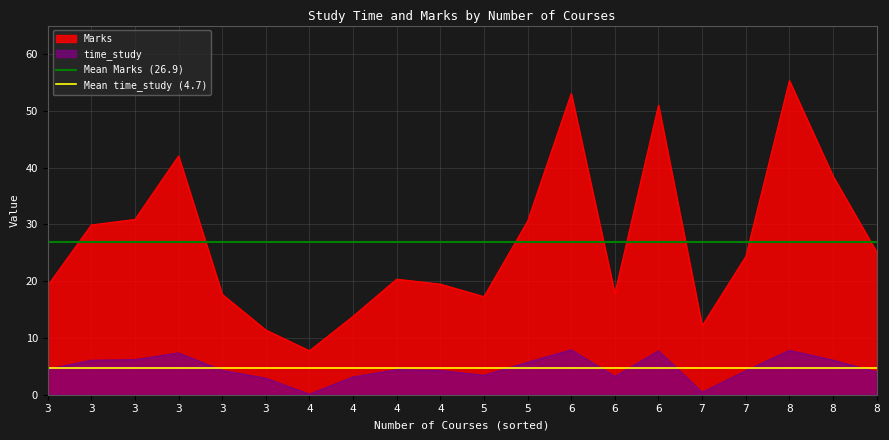

At which label is Mean time_study (4.7) closest to 4?

3